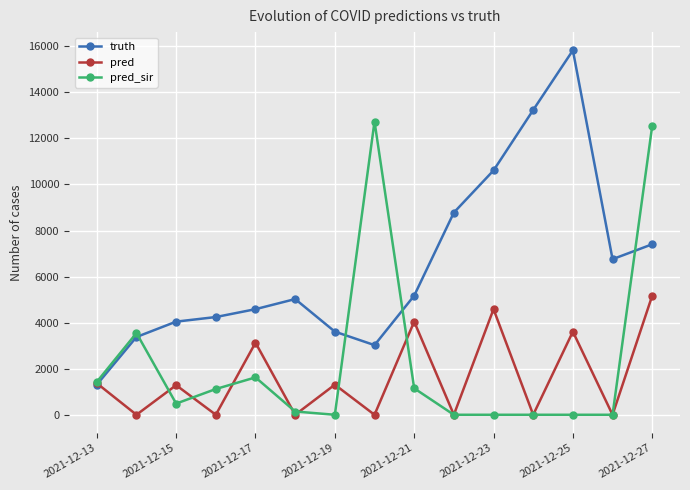

What is the value of the truth point at the 14th from the left?

6755.0